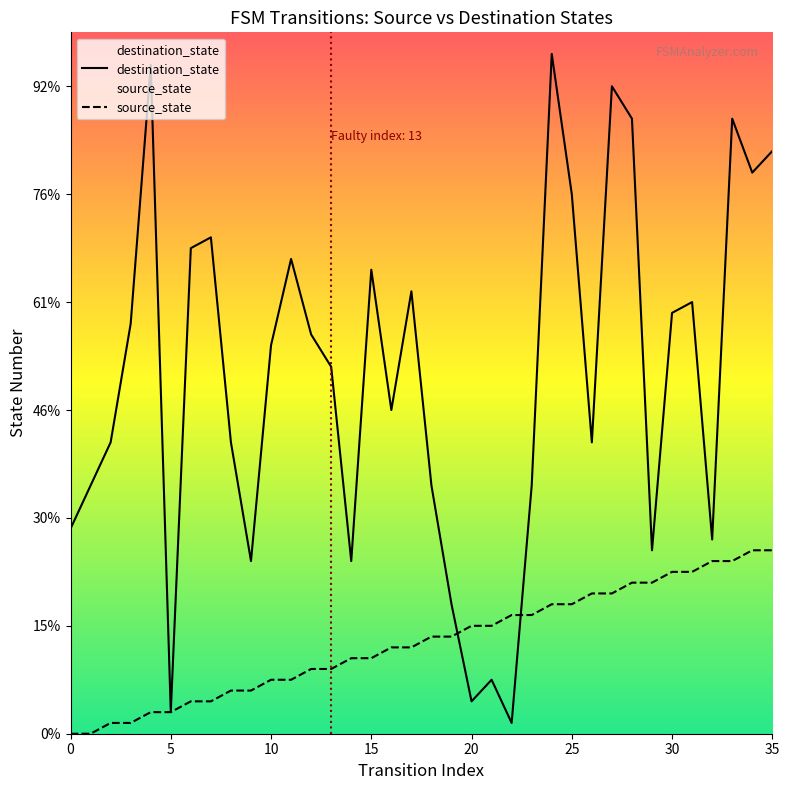

Reading left to right, extract all data points from this chart.

source_state: 0=0	1=0	2=1	3=1	4=2	5=2	6=3	7=3	8=4	9=4	10=5	11=5	12=6	13=6	14=7	15=7	16=8	17=8	18=9	19=9	20=10	21=10	22=11	23=11	24=12	25=12	26=13	27=13	28=14	29=14	30=15	31=15	32=16	33=16	34=17	35=17
destination_state: 0=19	1=23	2=27	3=38	4=62	5=2	6=45	7=46	8=27	9=16	10=36	11=44	12=37	13=34	14=16	15=43	16=30	17=41	18=23	19=12	20=3	21=5	22=1	23=23	24=63	25=50	26=27	27=60	28=57	29=17	30=39	31=40	32=18	33=57	34=52	35=54